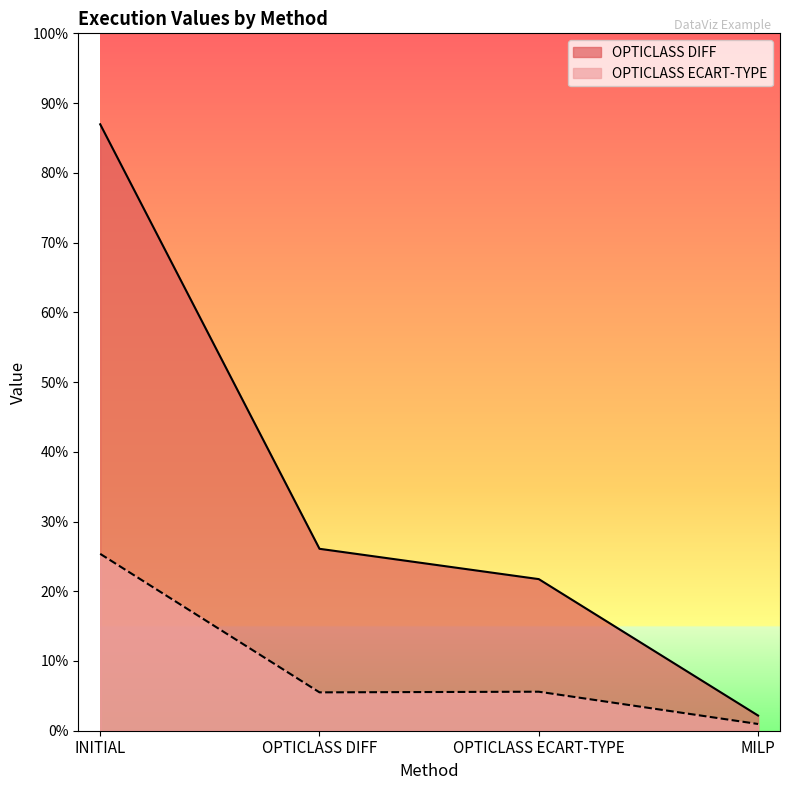

What are all the series names shown in the legend?

OPTICLASS DIFF, OPTICLASS ECART-TYPE